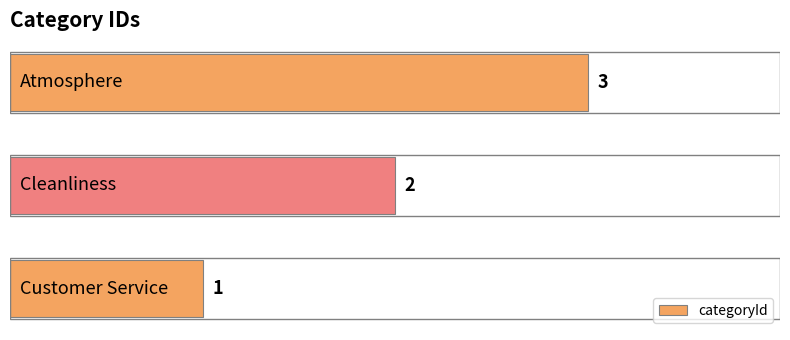

What is the greatest value displayed?

3